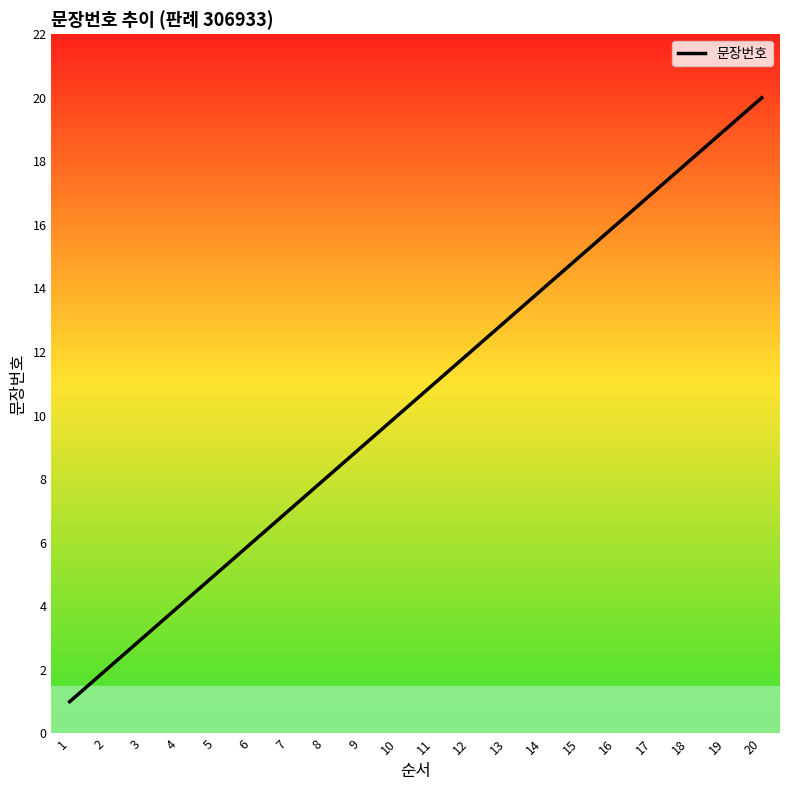

The value at 10 is 10. True or false?

True